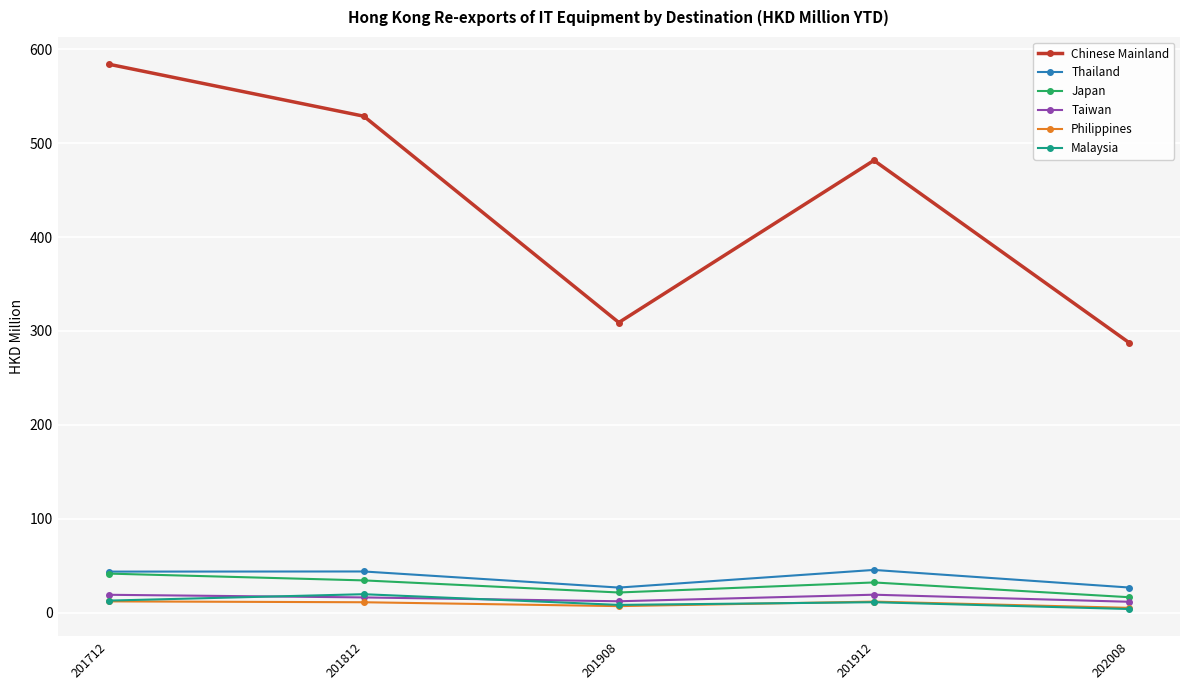

What is the sum of the Taiwan values at 201908 and 202008?

24.0